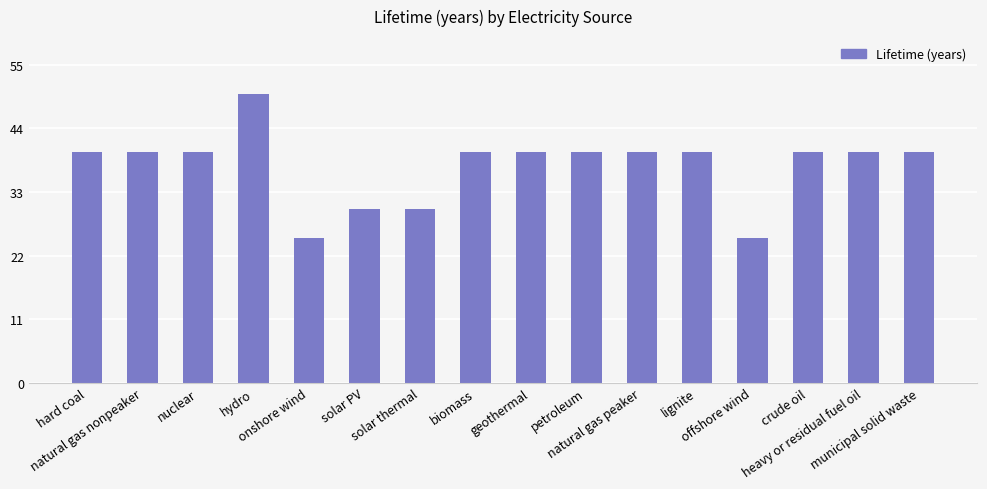

What is the sum of all values?

600